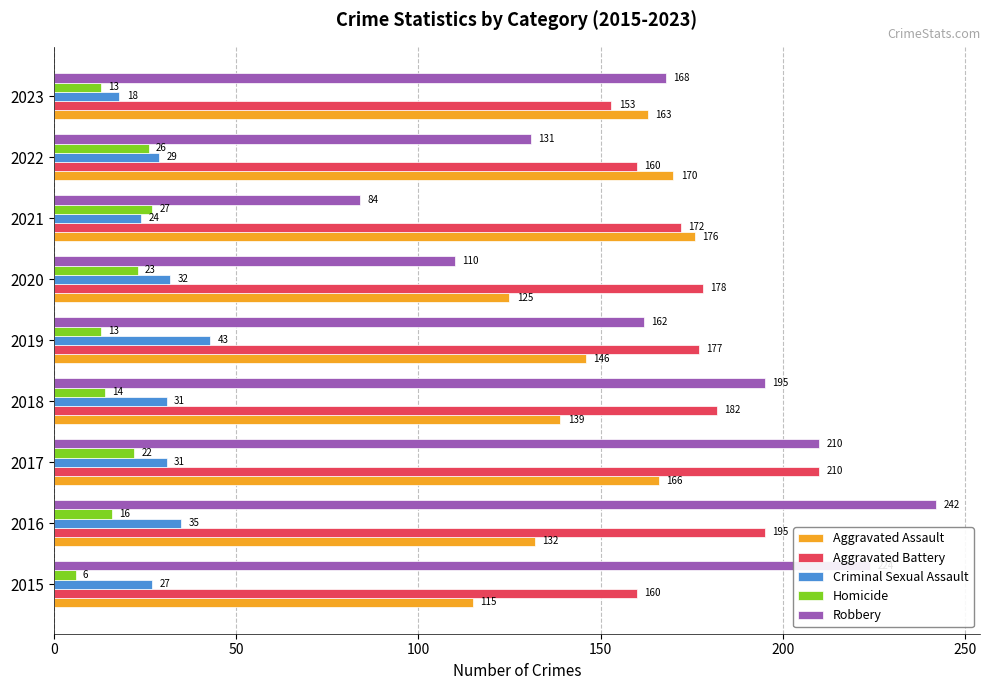

What is the difference between the highest and lowest values at 2016?

226